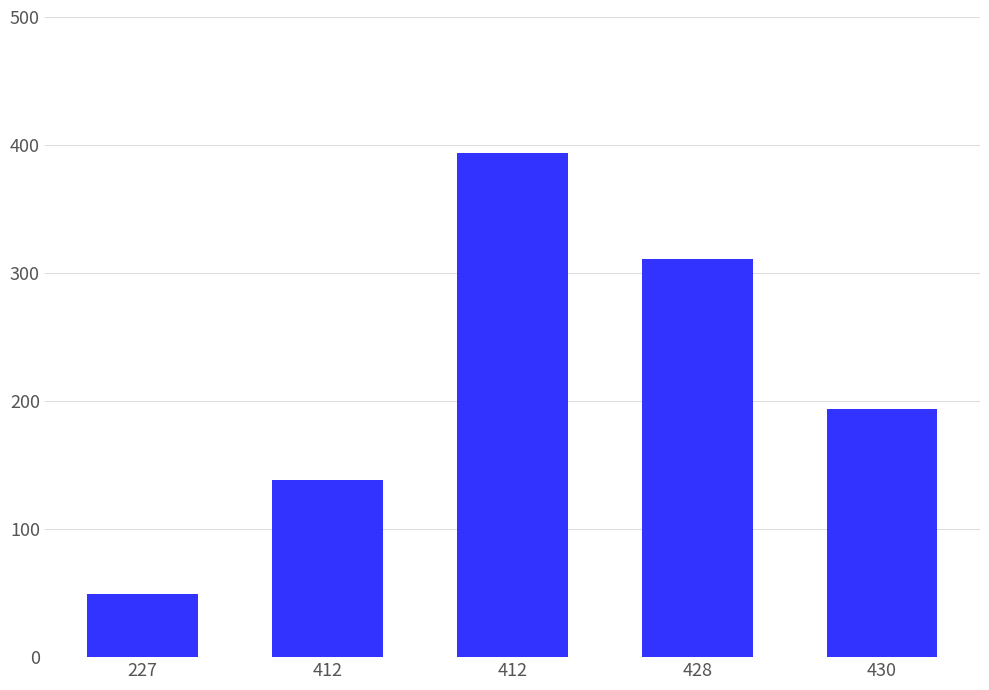

Rank the categories by value from highest to lowest.

412, 428, 430, 412, 227